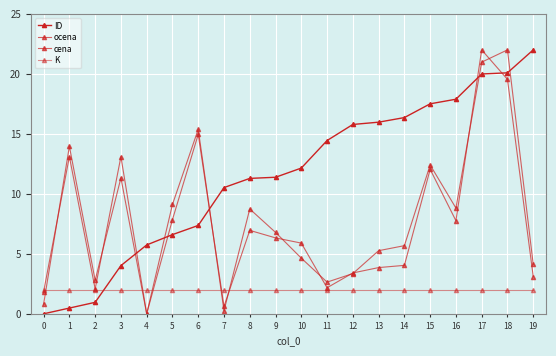

Does the chart have visible grid lines?

Yes